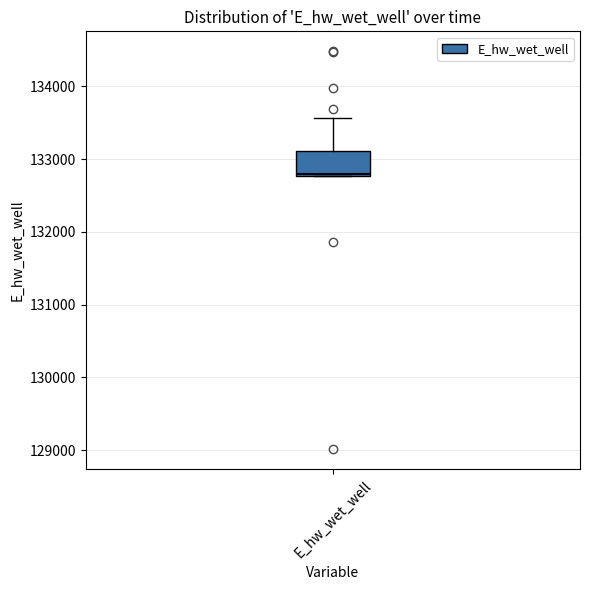

Where is the lower edge of the box for E_hw_wet_well on the y-axis? The values are not printed on the chart, so give them approximately, as read against the axis.

132800